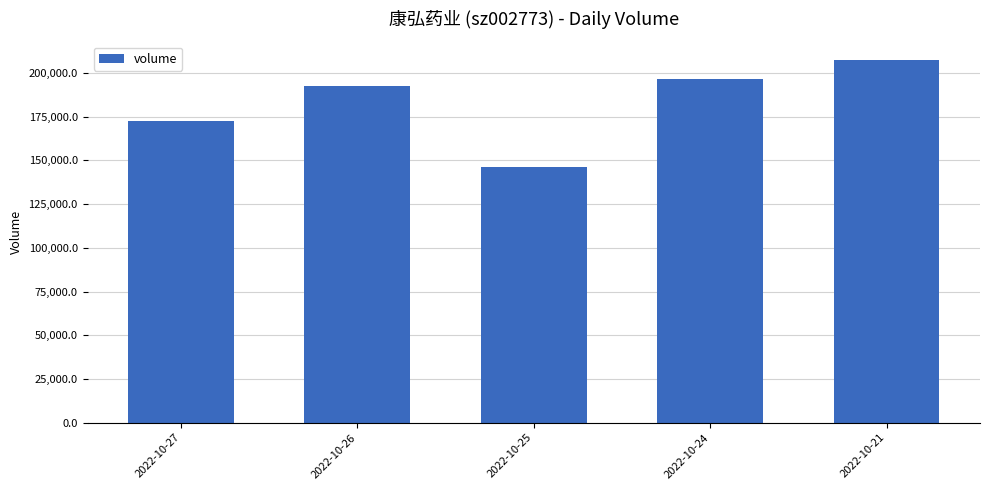

Which label corresponds to the smallest value in the chart?

2022-10-25